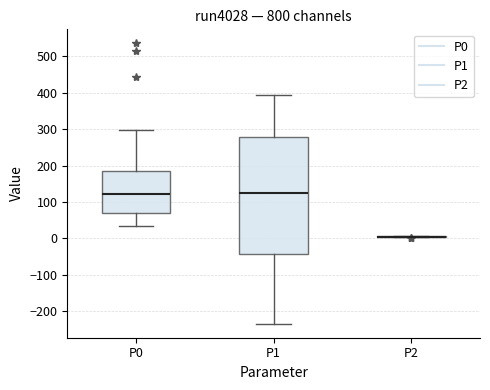

Reading left to right, transcribe this box plot: for each box, give where its median line is, the range the box spans, and where its two whiskers end, as read against the y-axis. The values are not printed on the chart, so give them approximately, as read against the axis.

P0: median 120, box 70 to 180, whiskers 40 to 300
P1: median 120, box -40 to 280, whiskers -230 to 390
P2: box collapsed to a line at 10, whiskers 0 to 10